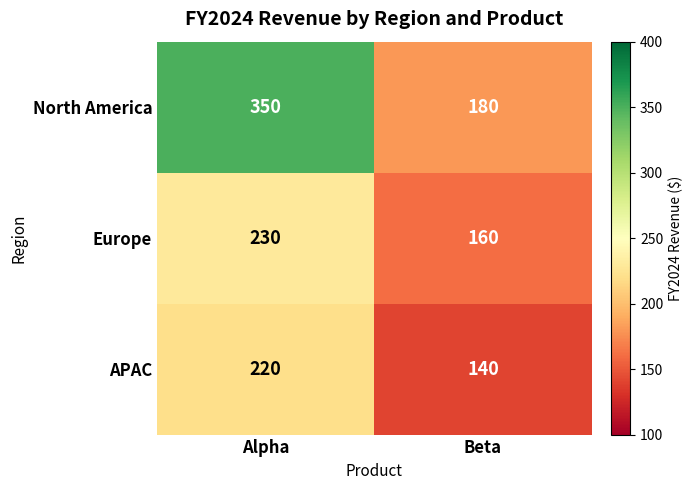

List the series in order of their overall mean, lowest first.

APAC, Europe, North America